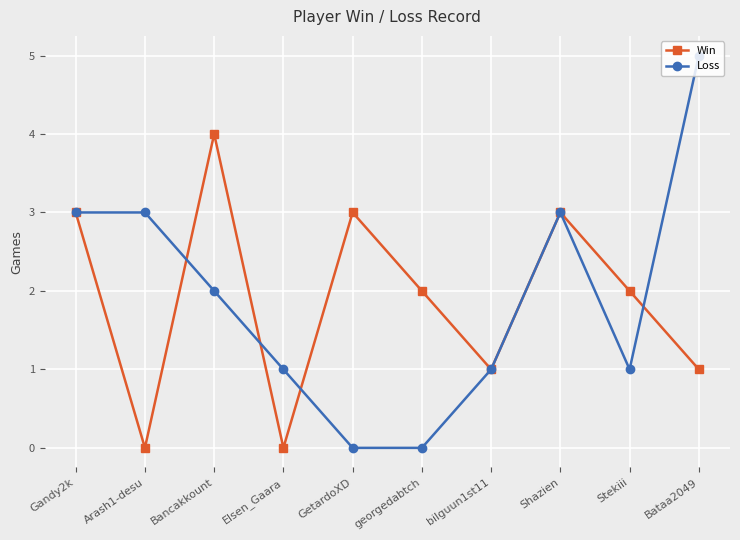

How many interior local peaks does the Win series have?

3